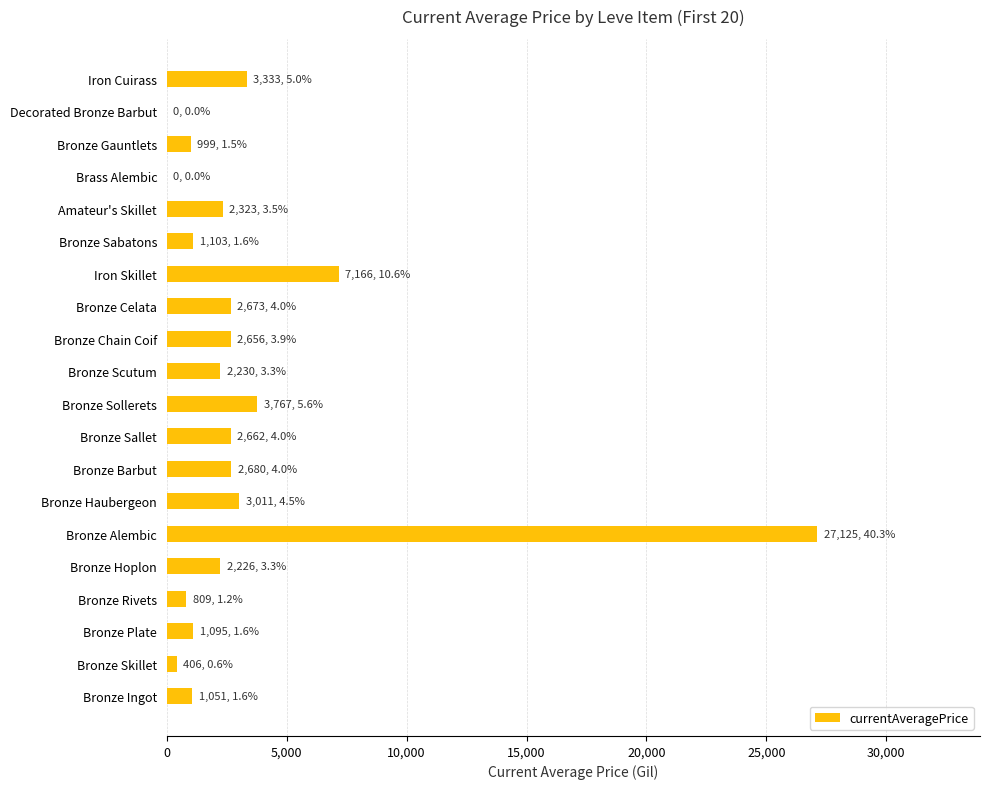

What is the sum of the values at Iron Skillet and Decorated Bronze Barbut?

7166.3